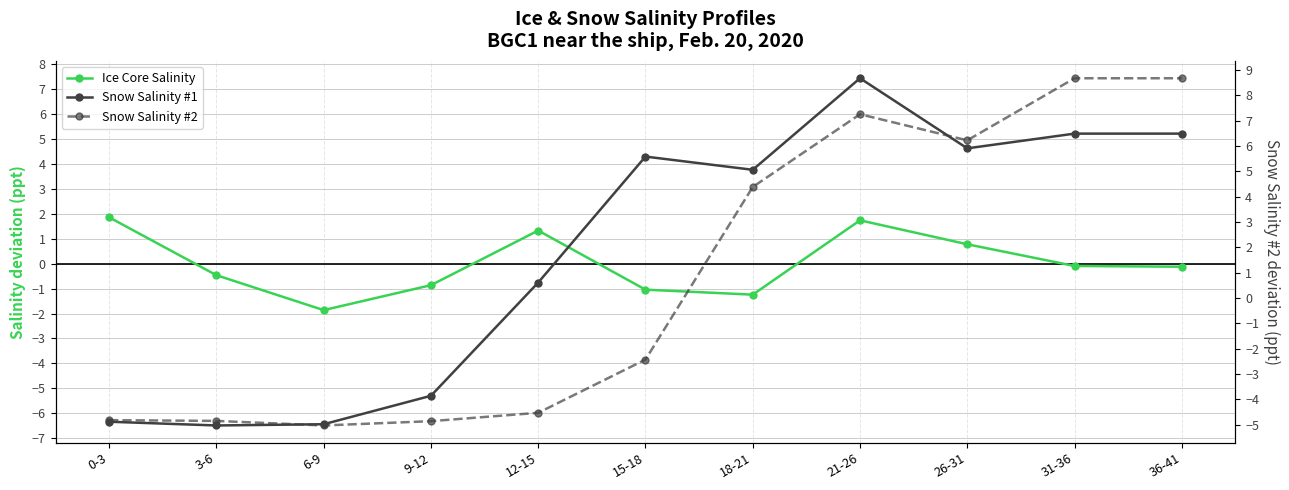

Is the value of Snow Salinity #1 at 6-9 greater than the value of Snow Salinity #2 at 18-21?

No